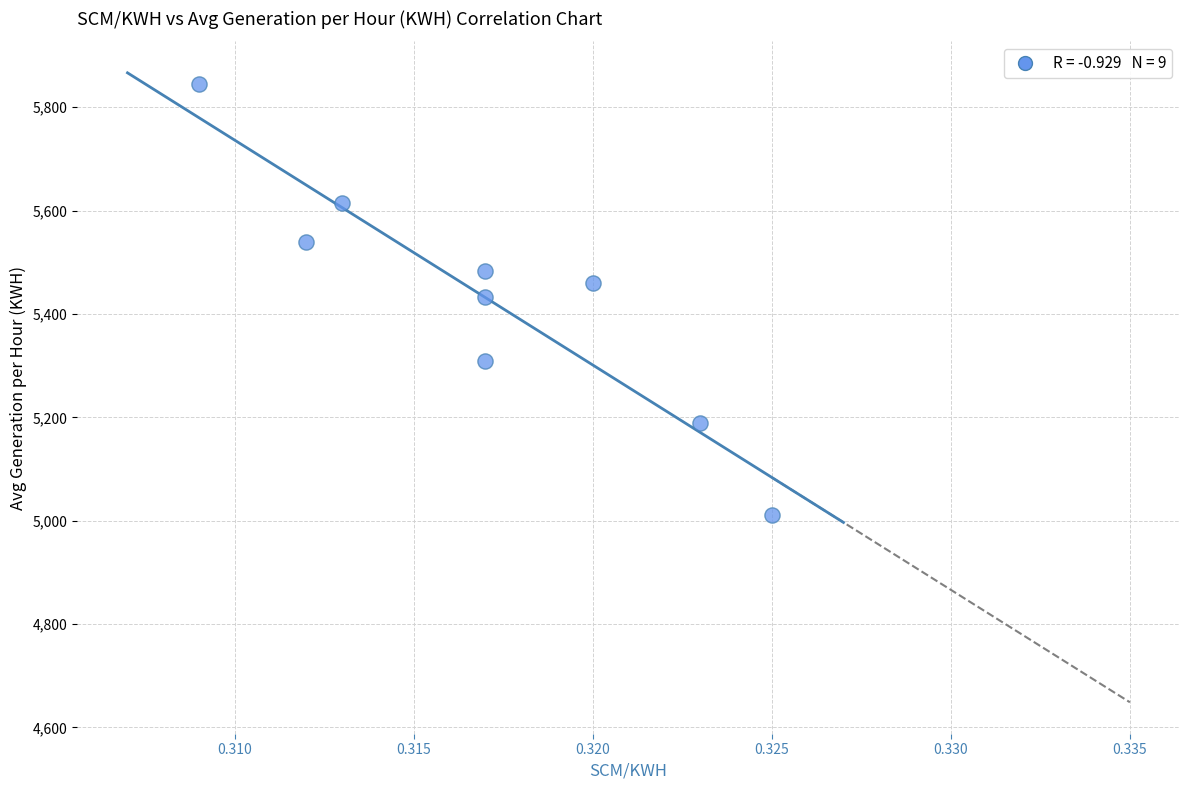

What is the average X value?

0.3